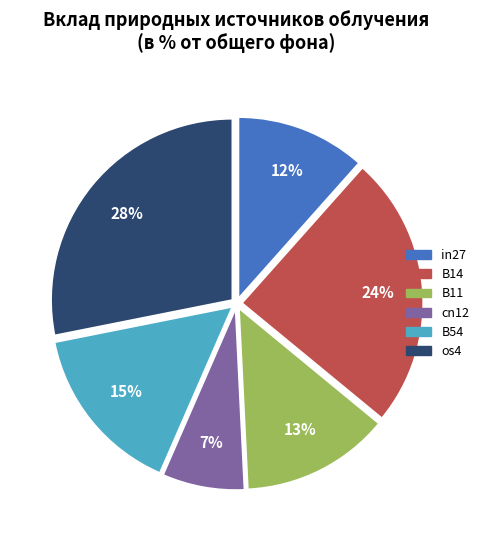

To the nearest percent, what is the average slice percentage?

17%